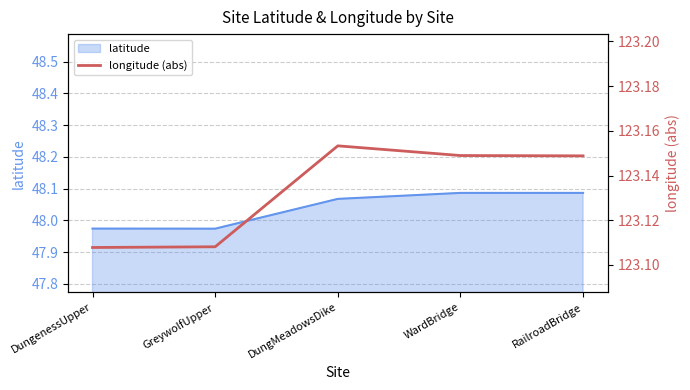

The value at RailroadBridge is 123.1. True or false?

True